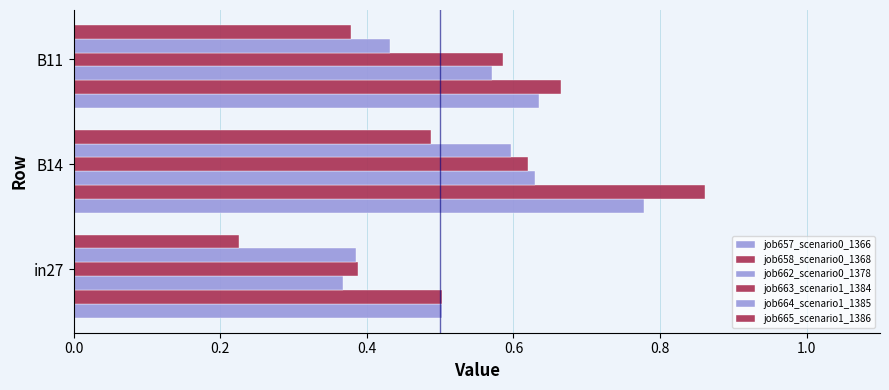

Count the number of categories in the chart.

3